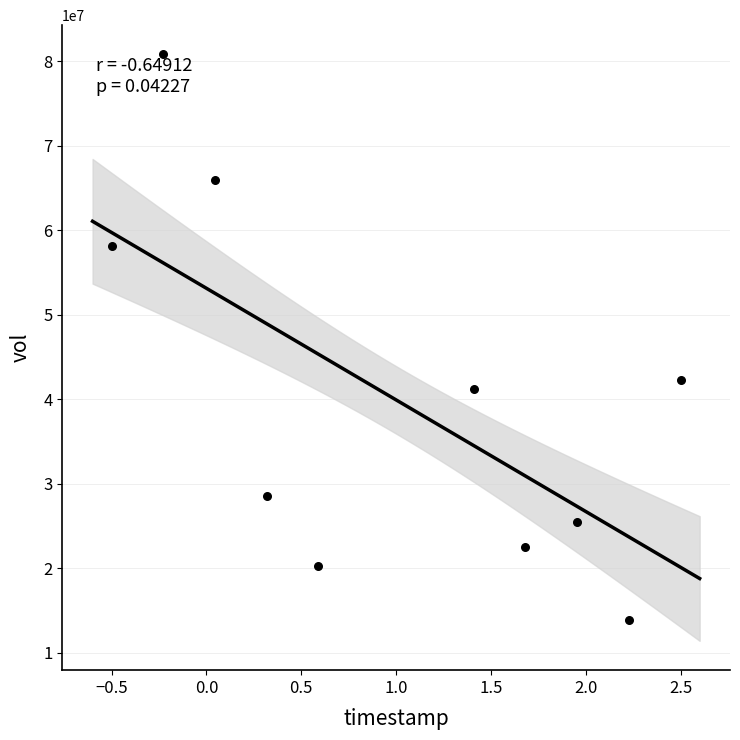

What Y value in the scatter plot is closest to 47360950?

42311900